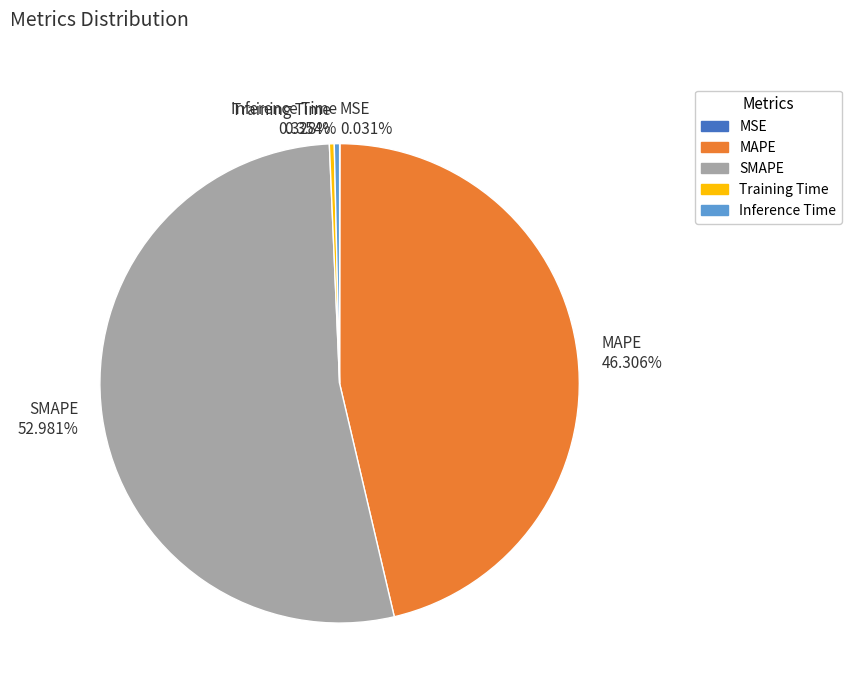

Is Training Time 0.328% the majority of the pie?

No